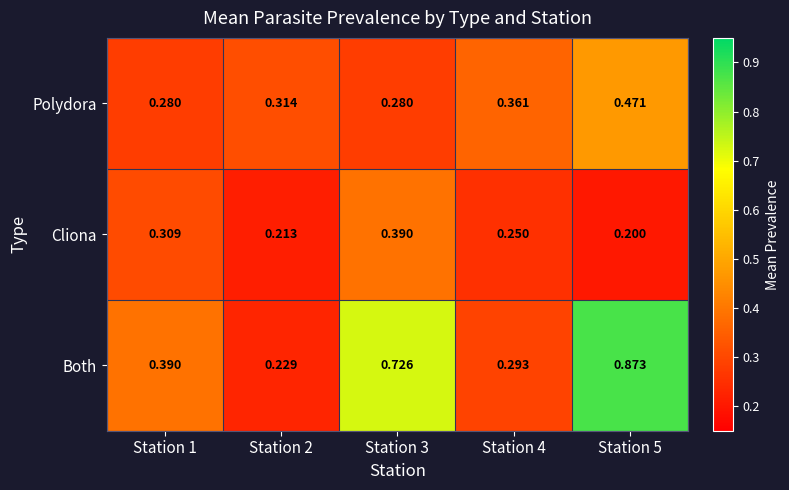

At which category is the sum across all series the highest?

Station 5